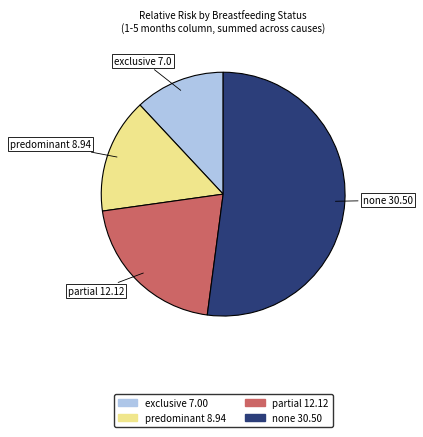

Is partial 12.12 the majority of the pie?

No